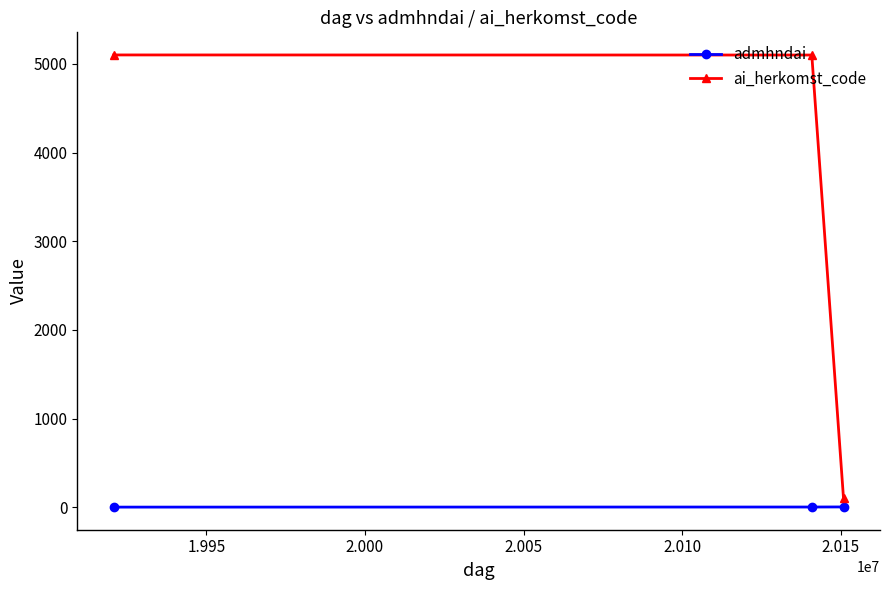

What is the greatest value displayed?

5102